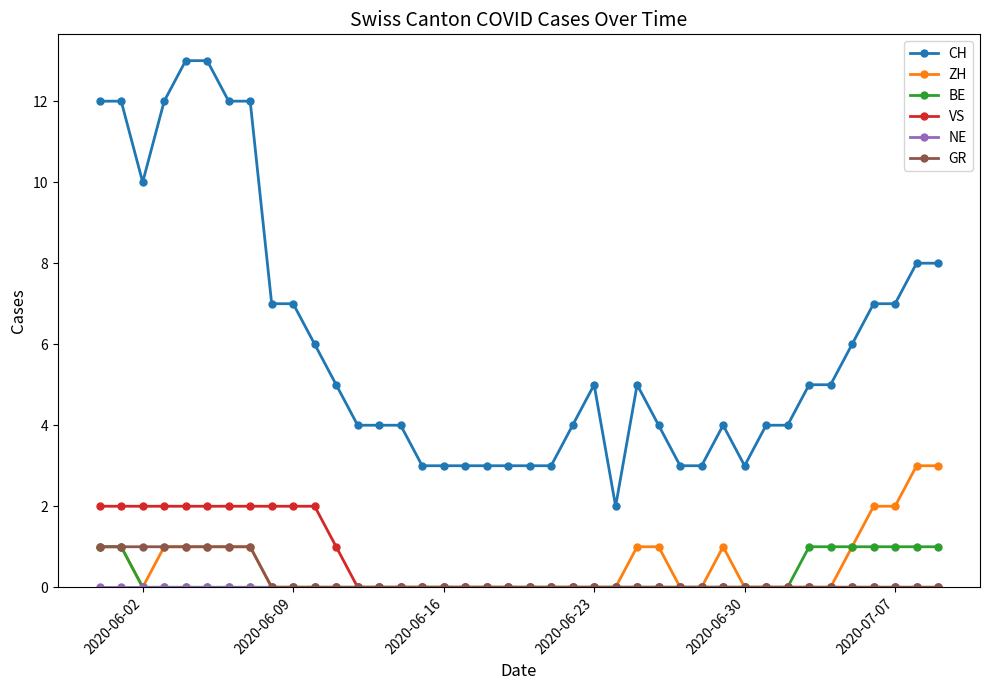

At how many categories does at least one series exceed 11?

7